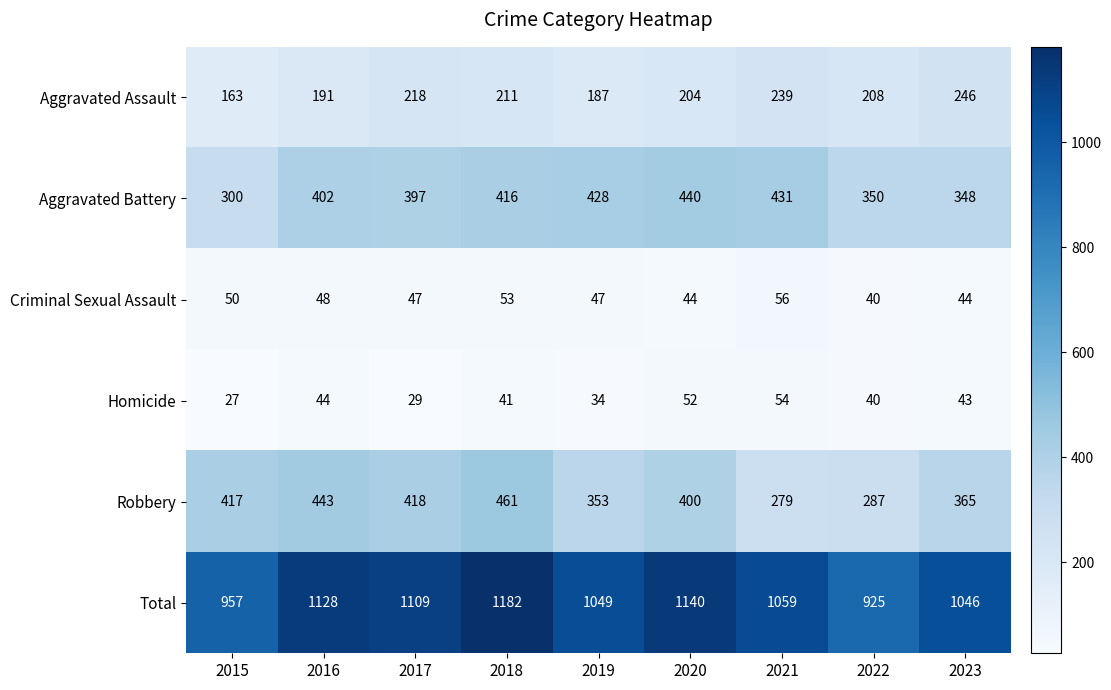

Between 2017 and 2022, which series saw the biggest shift?

Total